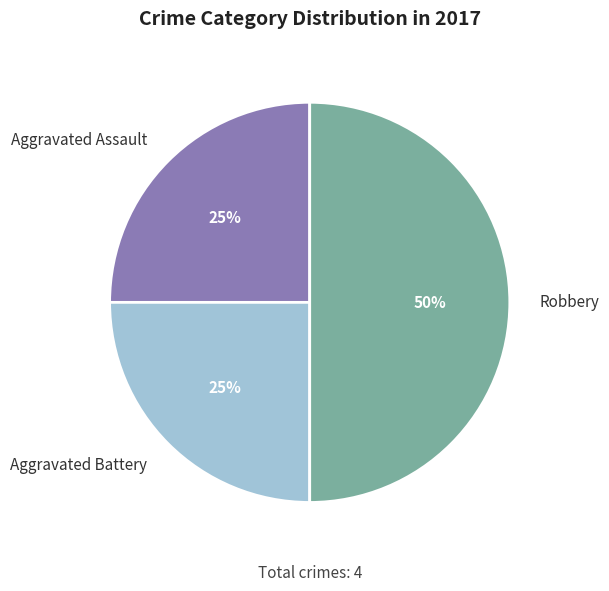

To the nearest percent, what is the average slice percentage?

33%